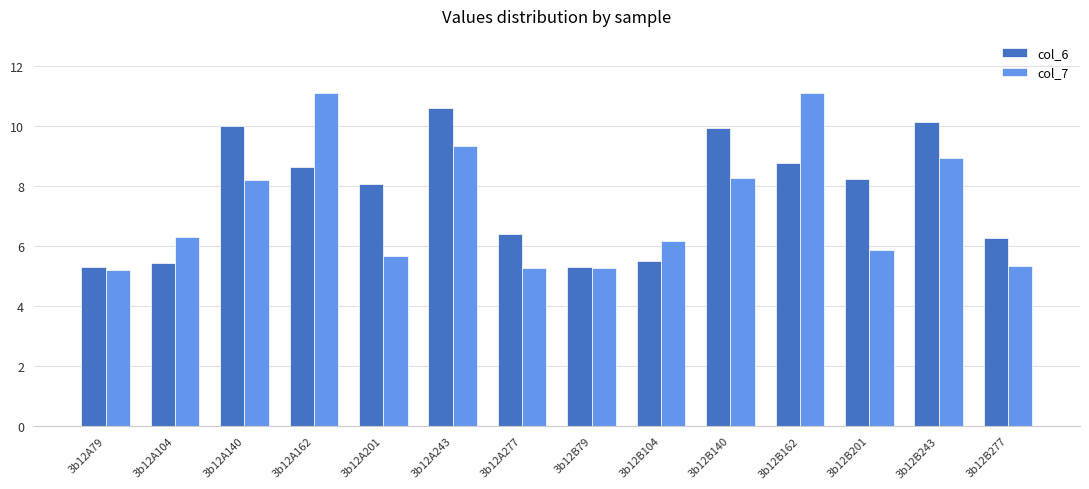

Rank the series at 3b12A201 from lowest to highest value.

col_7, col_6